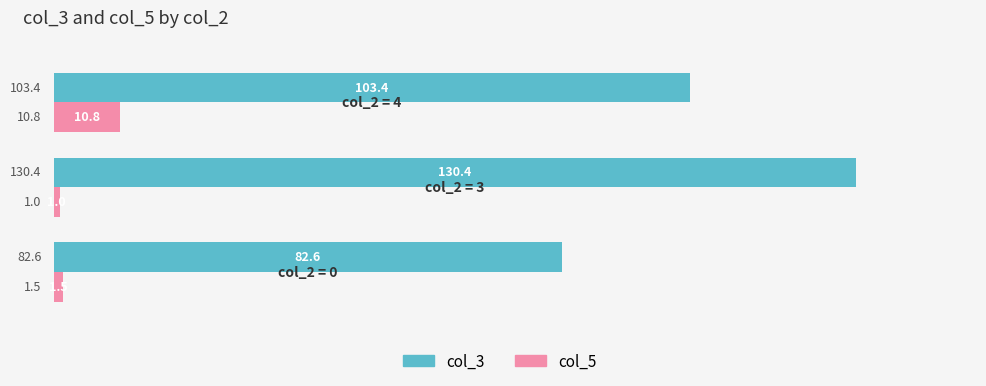

List the series in order of their peak value, highest first.

col_3, col_5